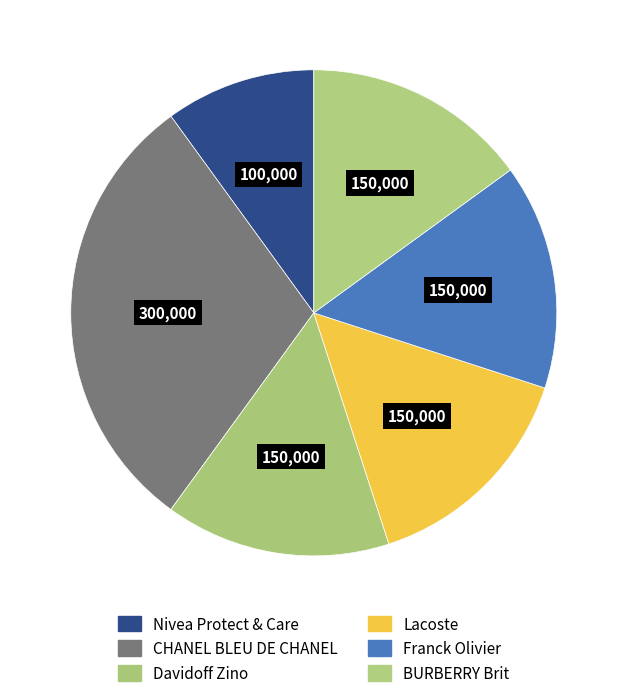

Count the number of slices in the pie.

6